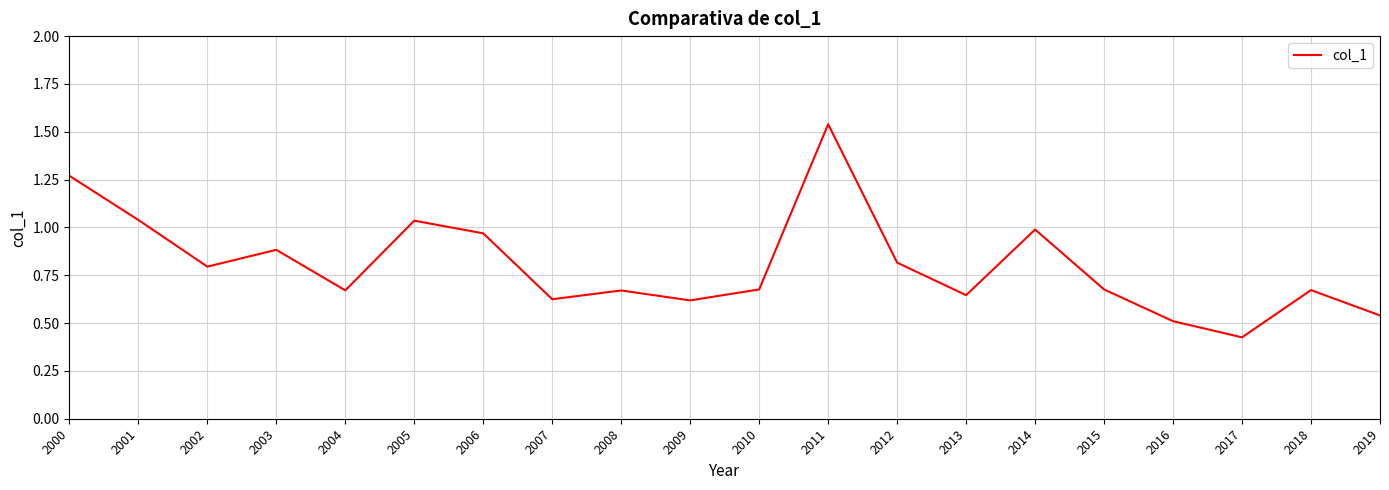

The value at 2002 is 0.8. True or false?

True